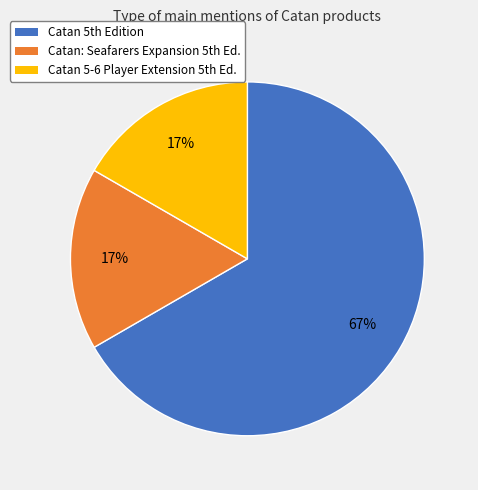

What is the largest slice in the pie chart?

Catan 5th Edition